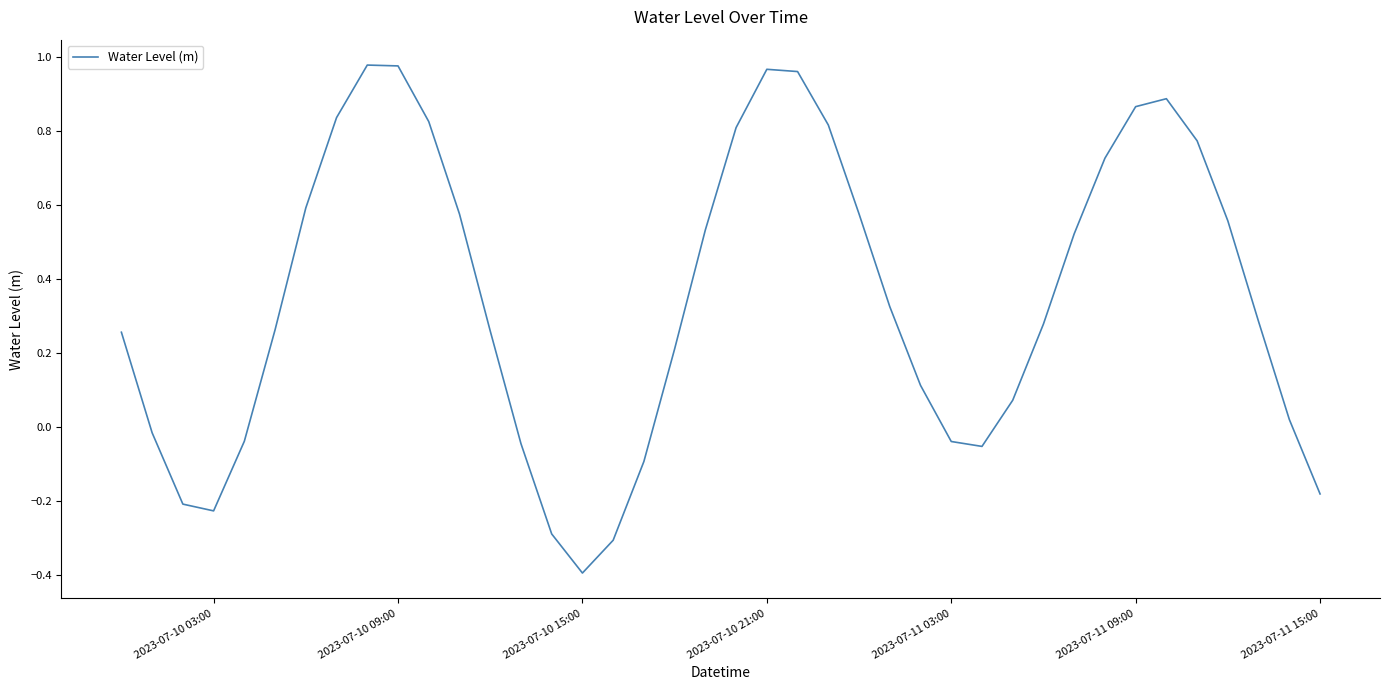

What is the smallest value displayed?

-0.4